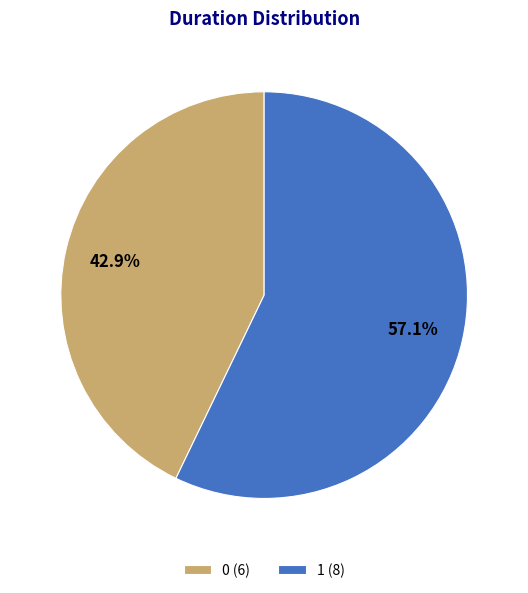

To the nearest percent, what percentage of the pie is 1?

57%